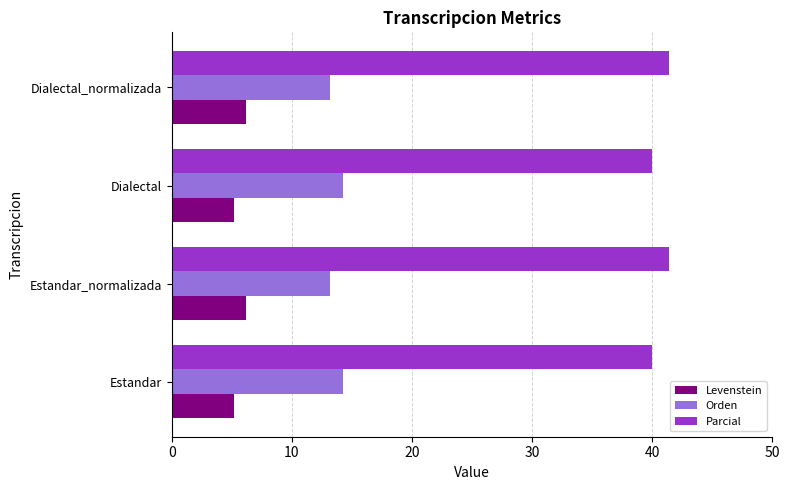

How many series are shown in this chart?

3